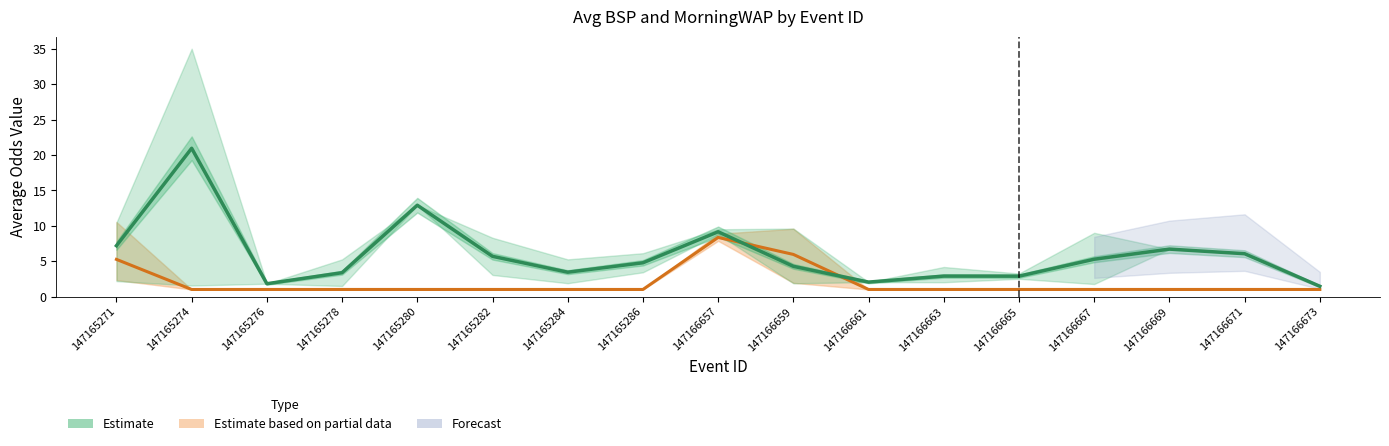

At which category does the chart reach its minimum across all series?

147165274